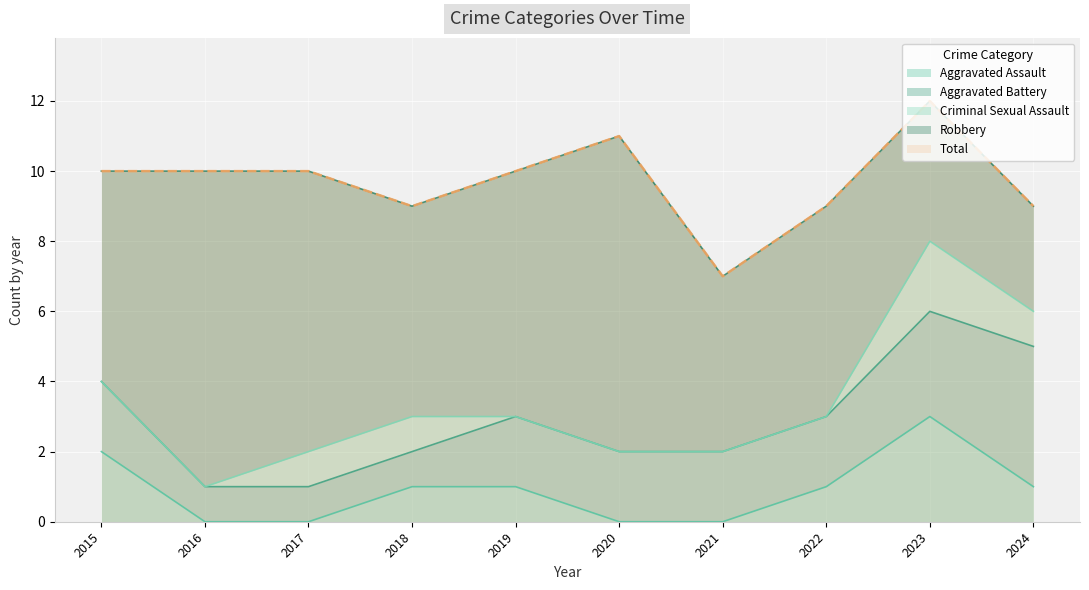

At which category does the chart reach its peak across all series?

2023